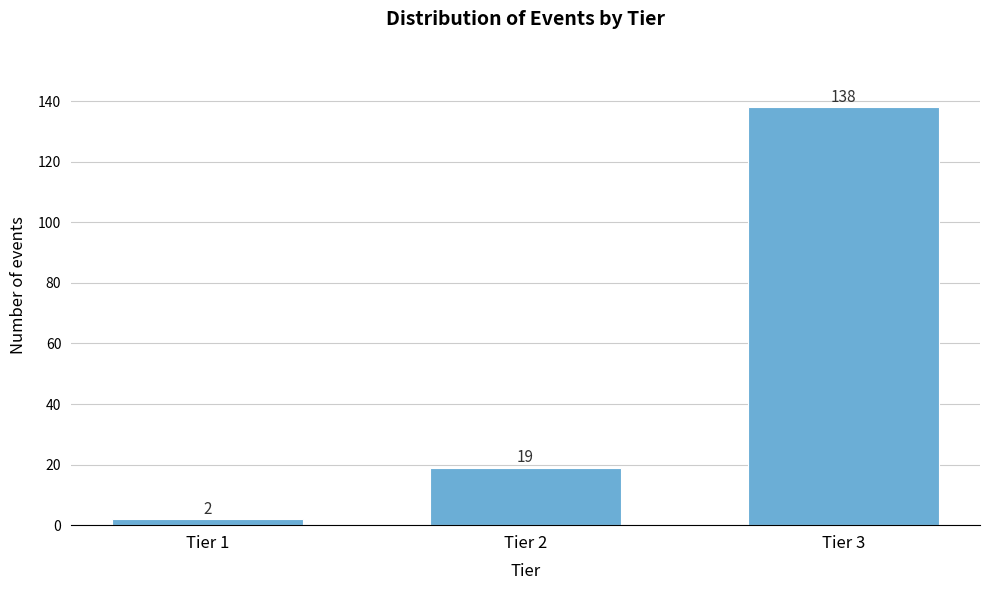

Reading left to right, extract all data points from this chart.

Tier 1=2	Tier 2=19	Tier 3=138